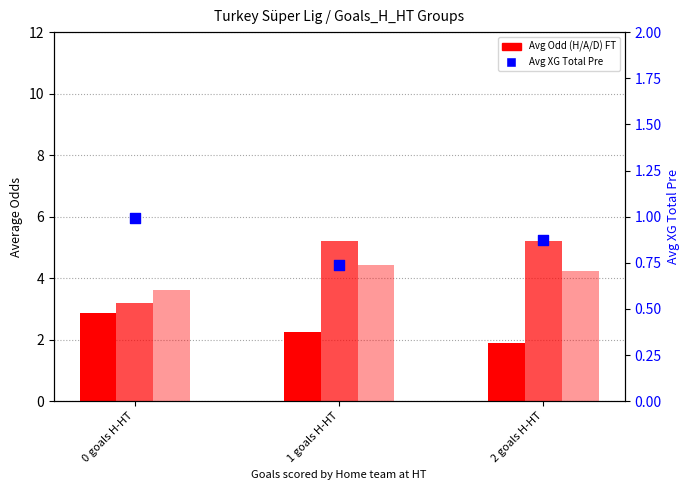

Which series contains the lowest Y value?

XG_Total_Pre